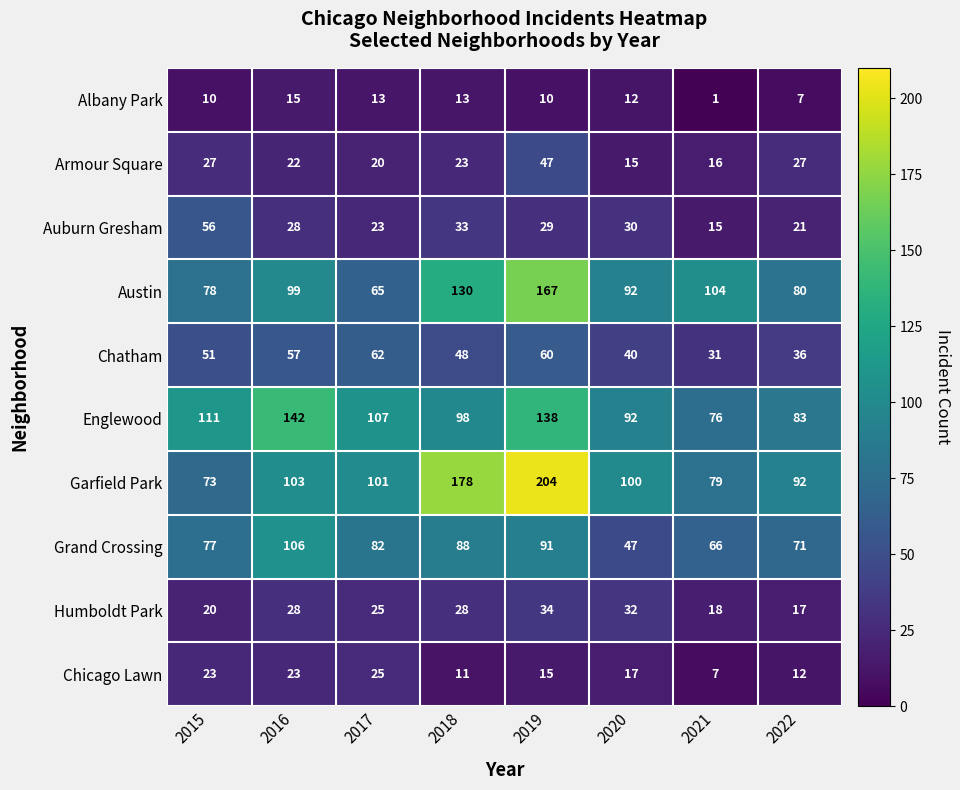

Which series has the widest spread of values?

Garfield Park